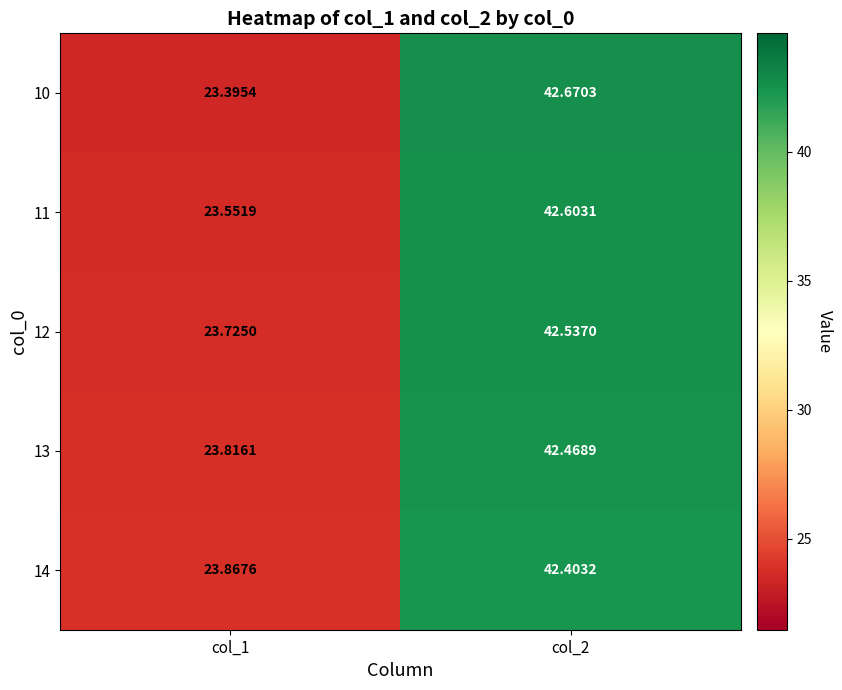

Between col_1 and col_2, which series saw the biggest shift?

10